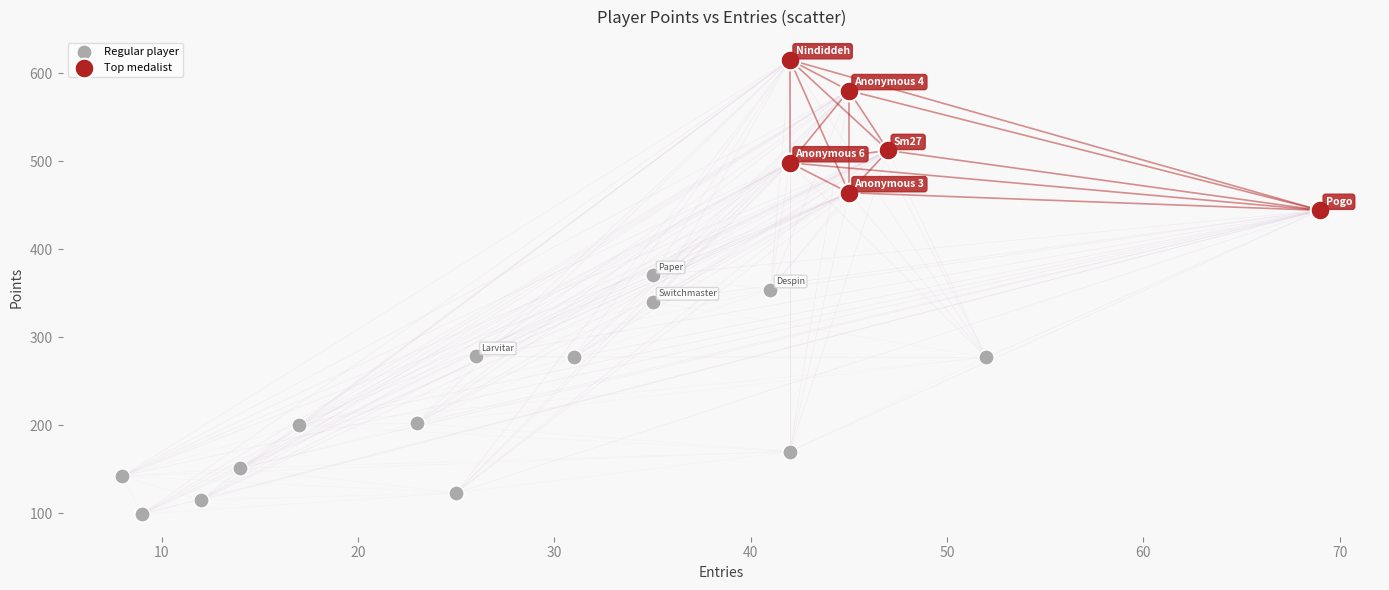

Which series has the largest Y range (max minus min)?

Regular player